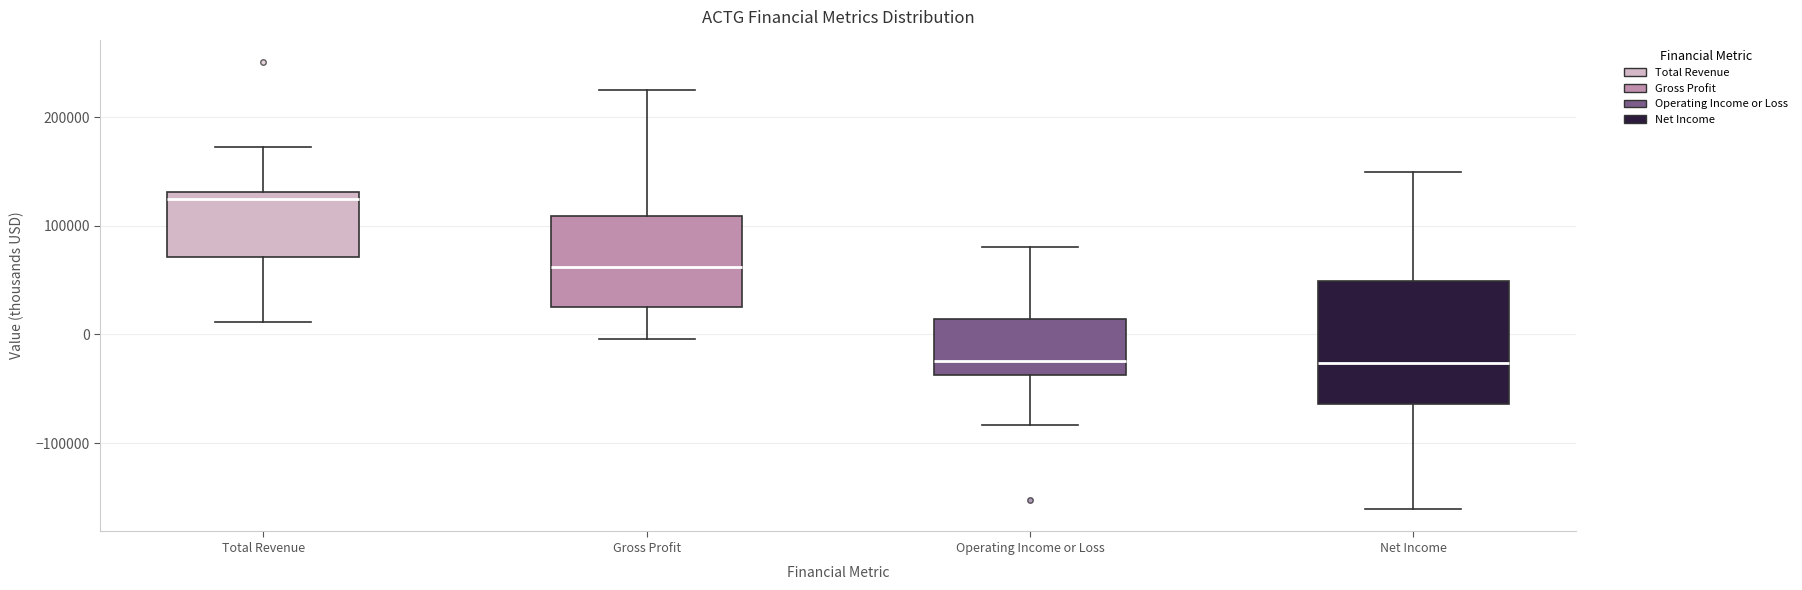

Reading left to right, read every box against the y-axis: the position of its median line, the range the box covers, and the ends of its whiskers. The values are not printed on the chart, so give them approximately, as read against the axis.

Total Revenue: median 130000 (just below the box's upper edge), box 70000 to 130000, whiskers 10000 to 170000
Gross Profit: median 60000, box 30000 to 110000, whiskers 0 to 220000
Operating Income or Loss: median -20000, box -40000 to 10000, whiskers -80000 to 80000
Net Income: median -30000, box -60000 to 50000, whiskers -160000 to 150000